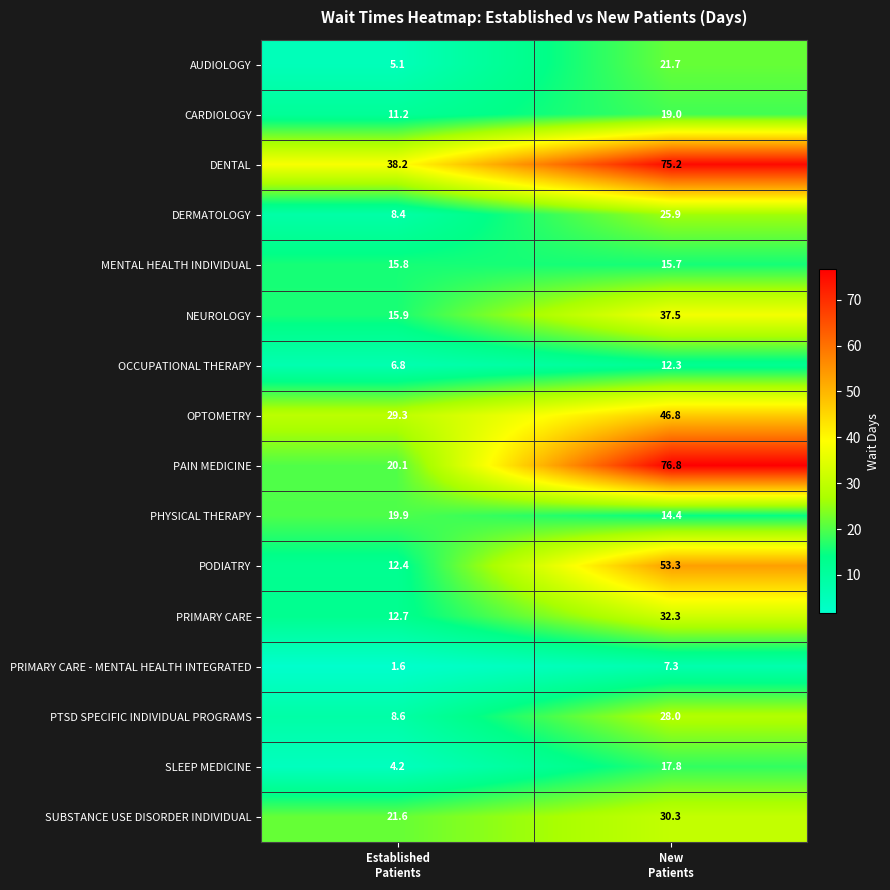

Which series has the largest total across all categories?

DENTAL